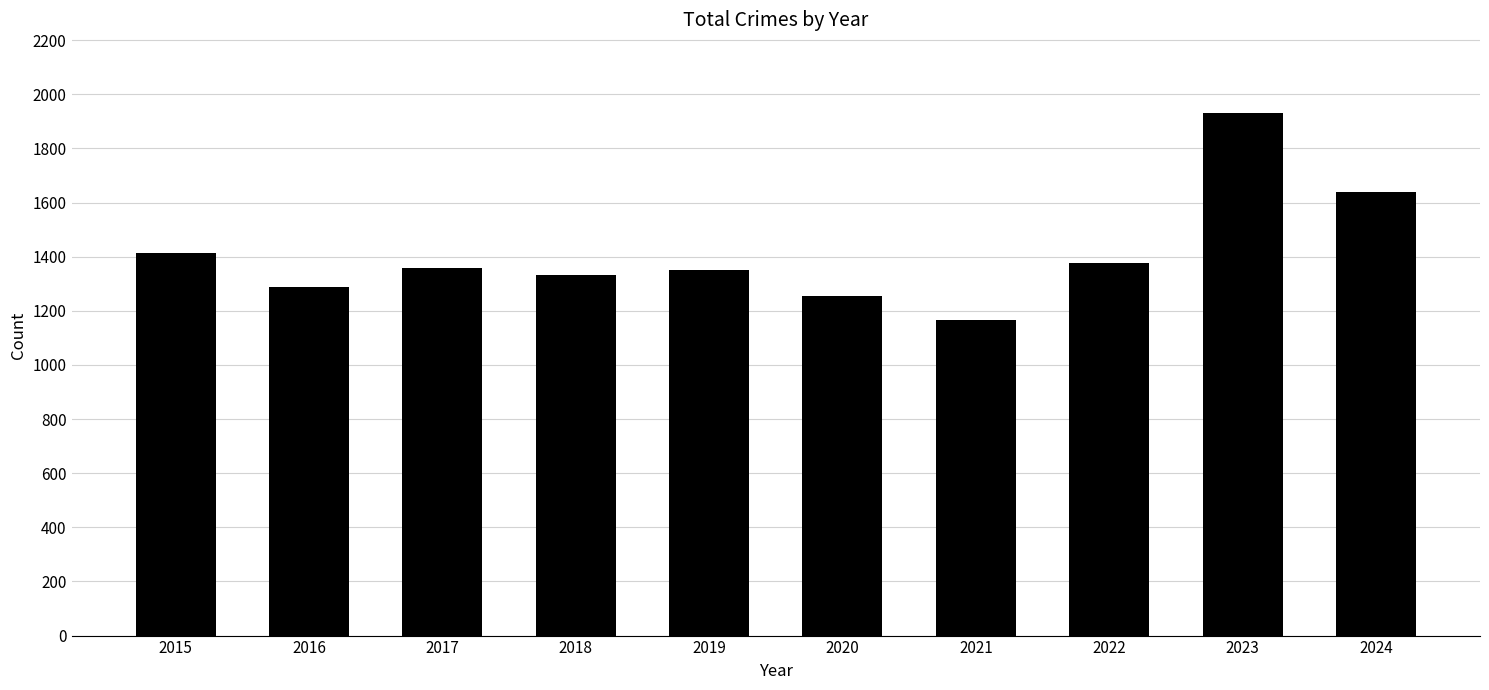

Which category has the lowest value across all series?

2021